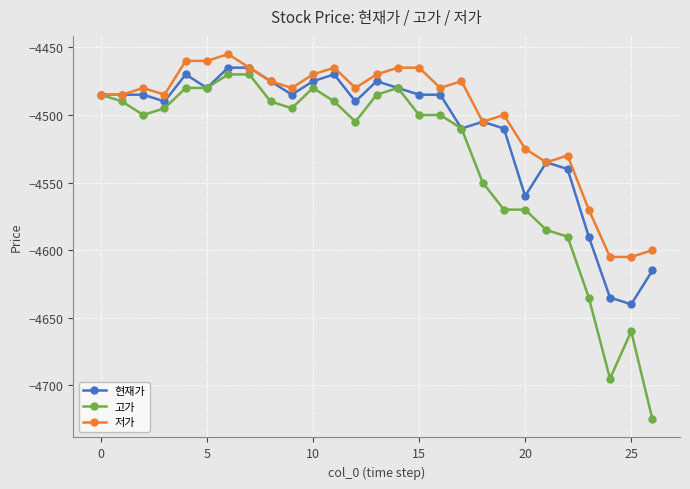

What is the value of the 고가 point at the 20th from the left?

-4570